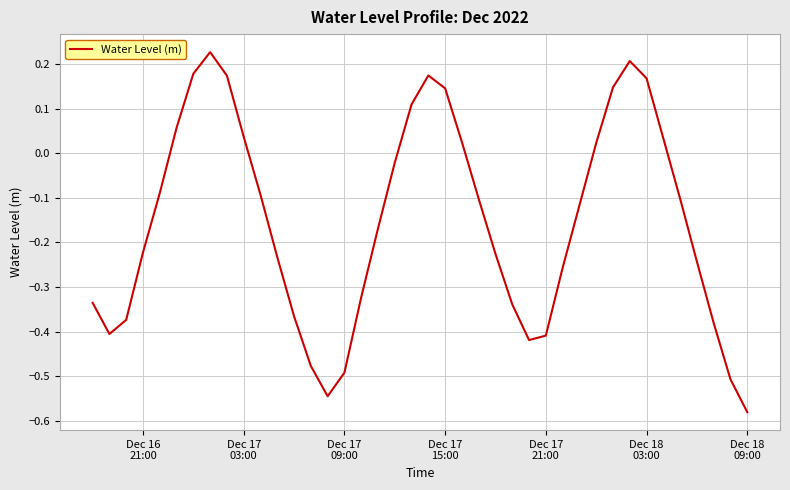

How many lines are shown in the chart?

1